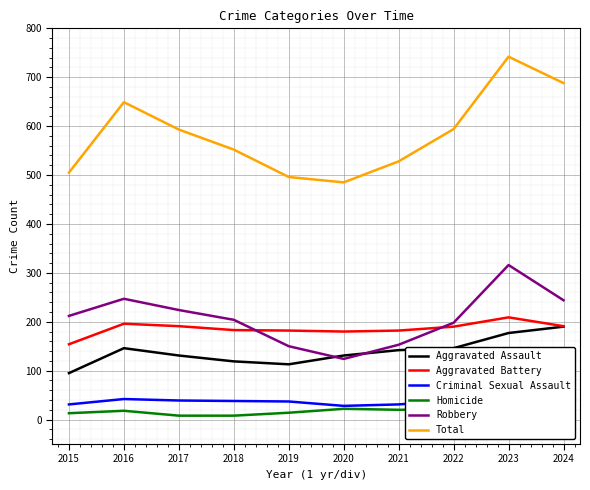

What is the approximate value of Criminal Sexual Assault at 2021, to the nearest 10?

30